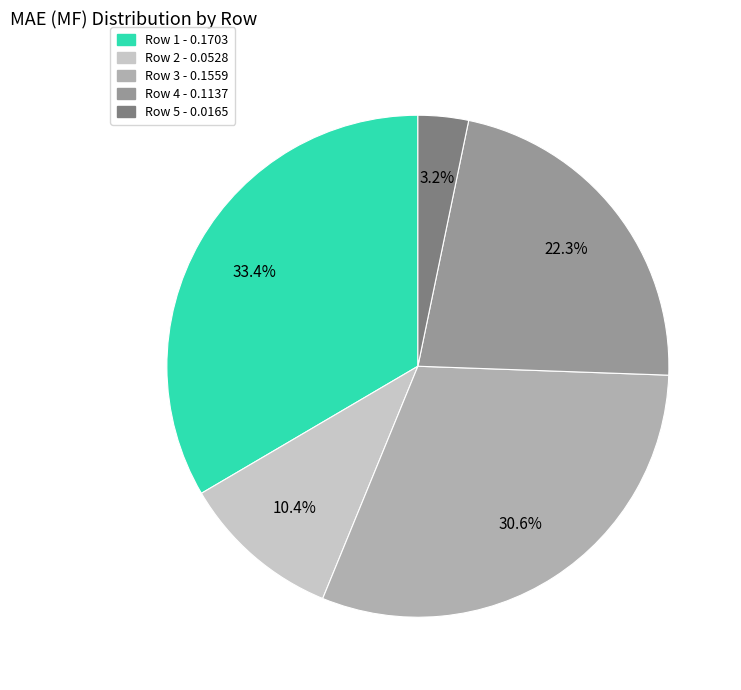

Is Row 5 the majority of the pie?

No